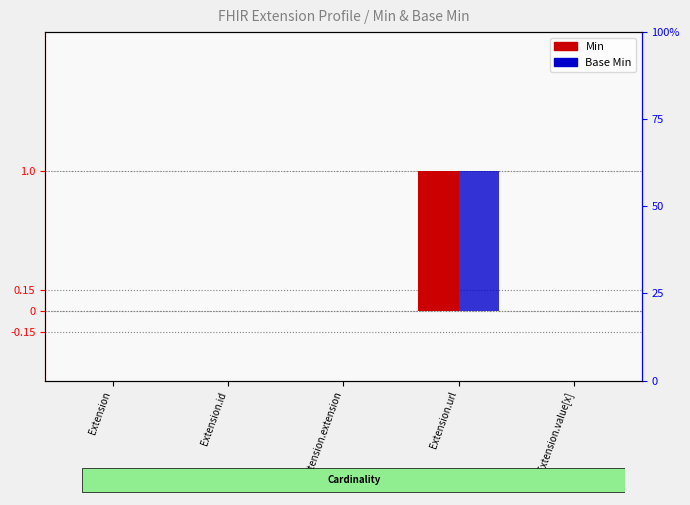

What is the difference between the Min values at Extension.value[x] and Extension.url?

1